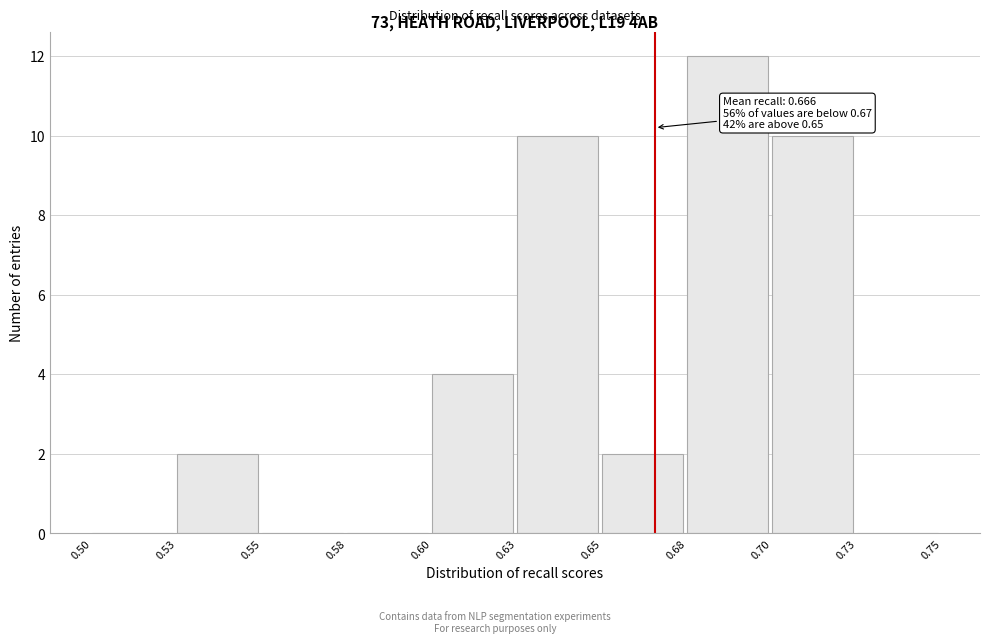

Reading left to right, extract all data points from this chart.

0.50=0	0.53=2	0.55=0	0.58=0	0.60=4	0.63=10	0.65=2	0.68=12	0.70=10	0.73=0